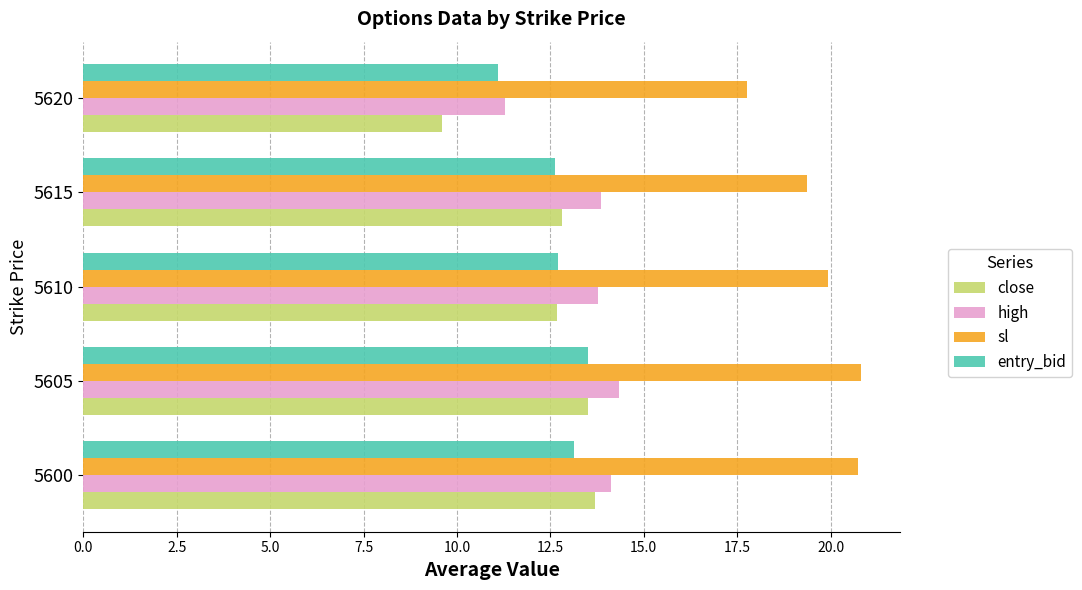

Which series has the largest total across all categories?

sl